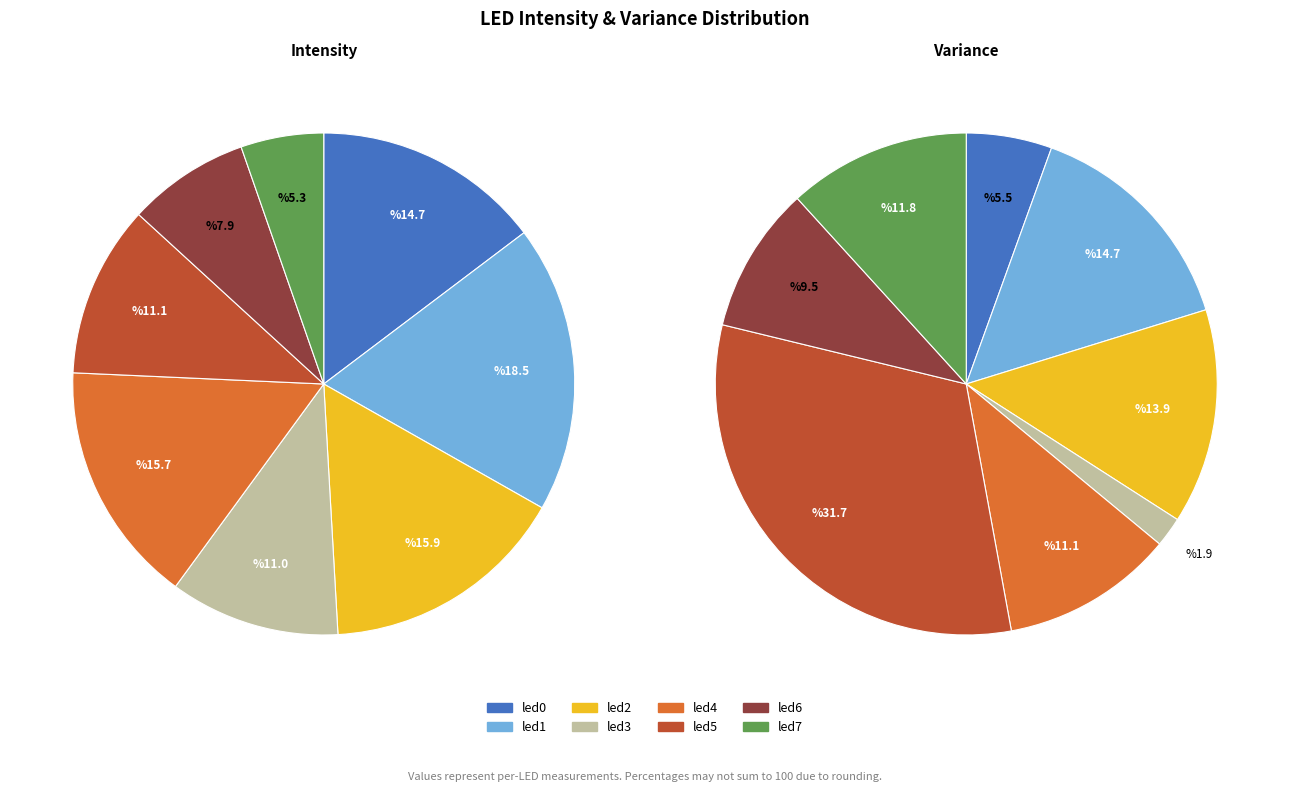

Combined, do led1 and led4 account for over 50%?

No